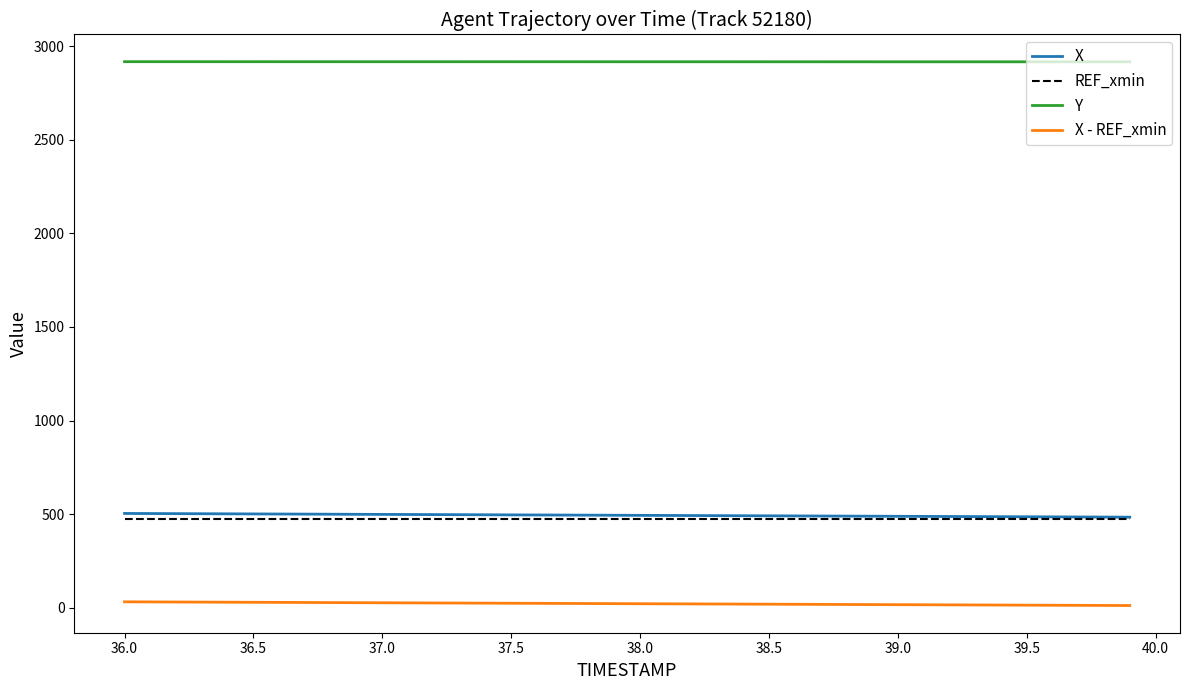

Which series has the largest total across all categories?

Y